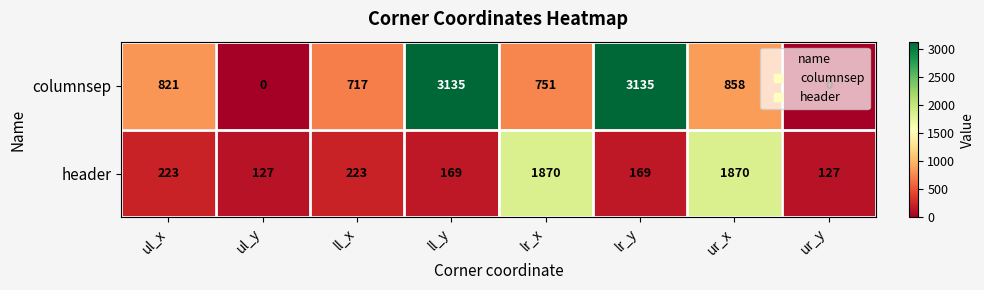

Rank the series by their maximum value, from highest to lowest.

columnsep, header